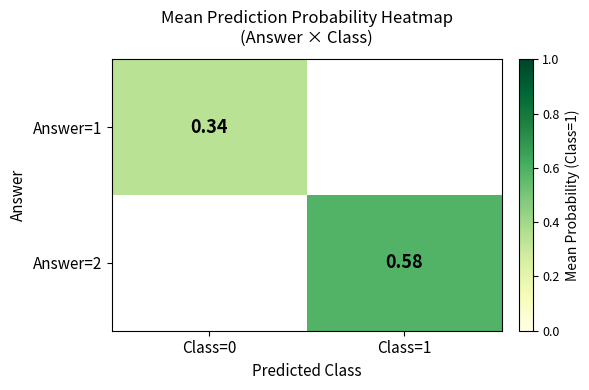

Rank the series by their maximum value, from lowest to highest.

Answer=1, Answer=2